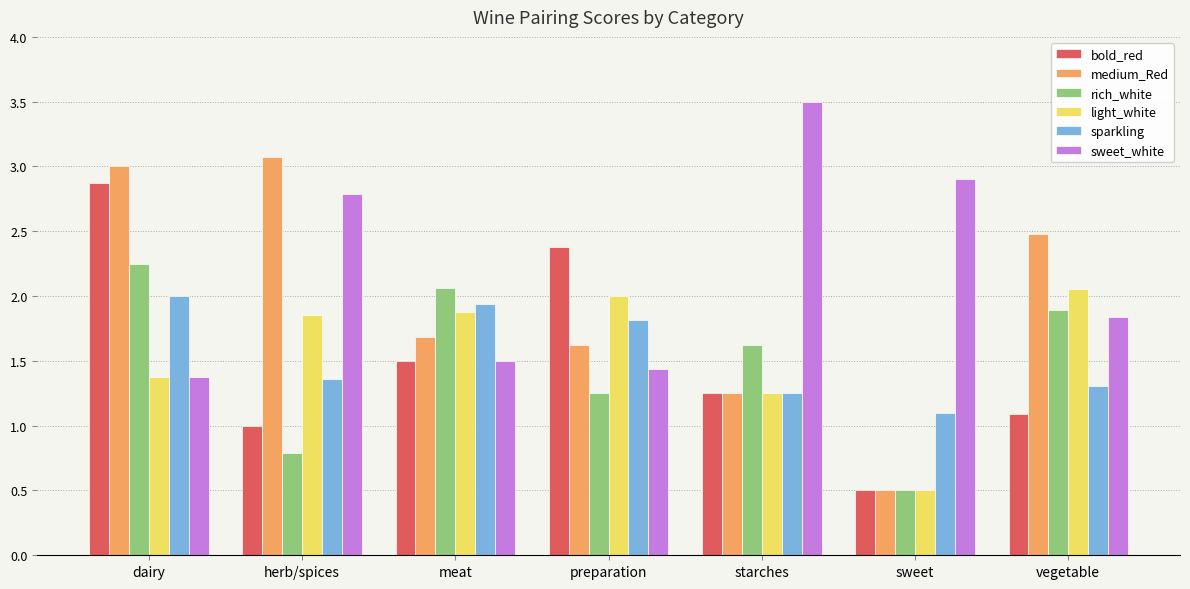

Which series has the widest spread of values?

medium_Red